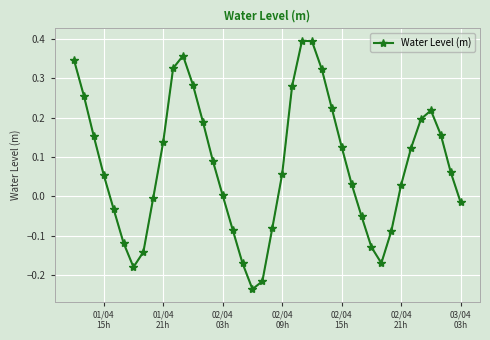

What is the sum of all values?

3.1